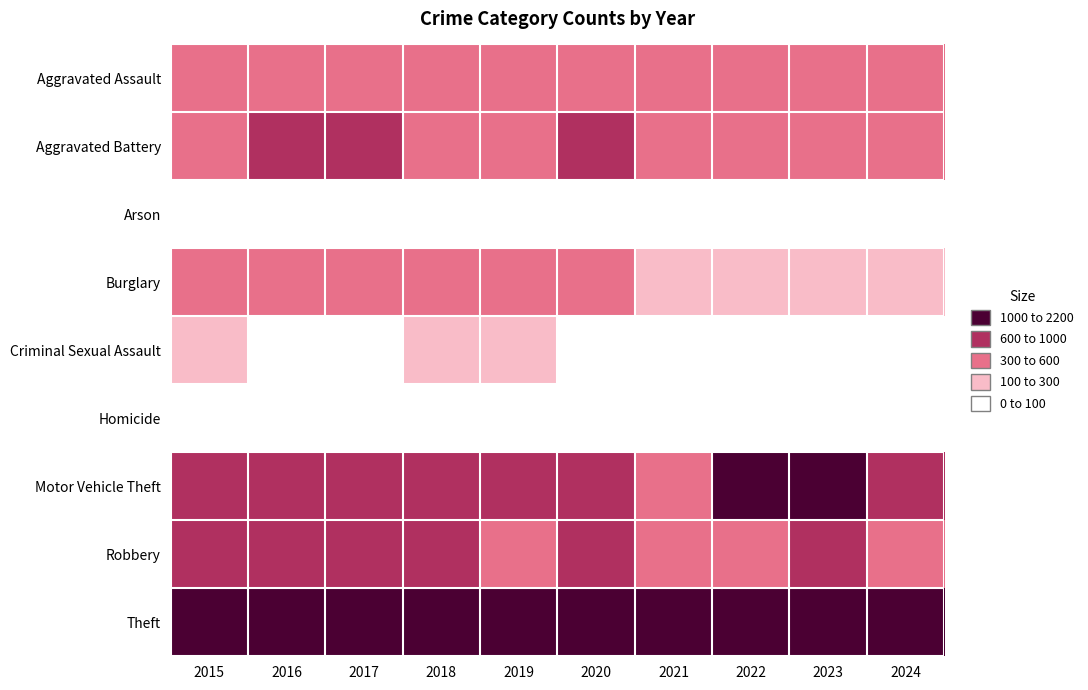

What is the spread (max minus min) of values at 2015?

1912